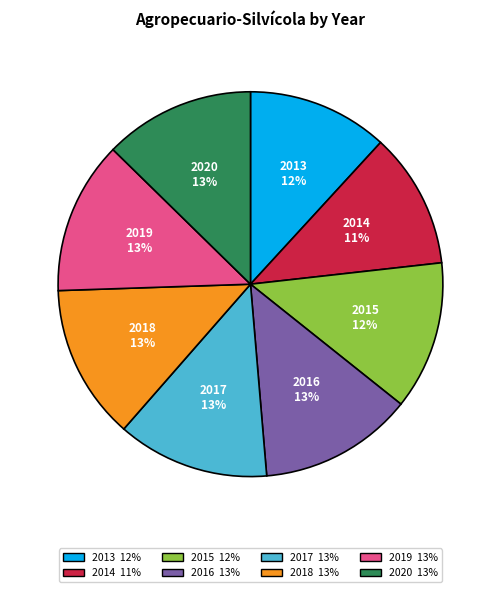

True or false: 2013 accounts for 12% of the total.

True